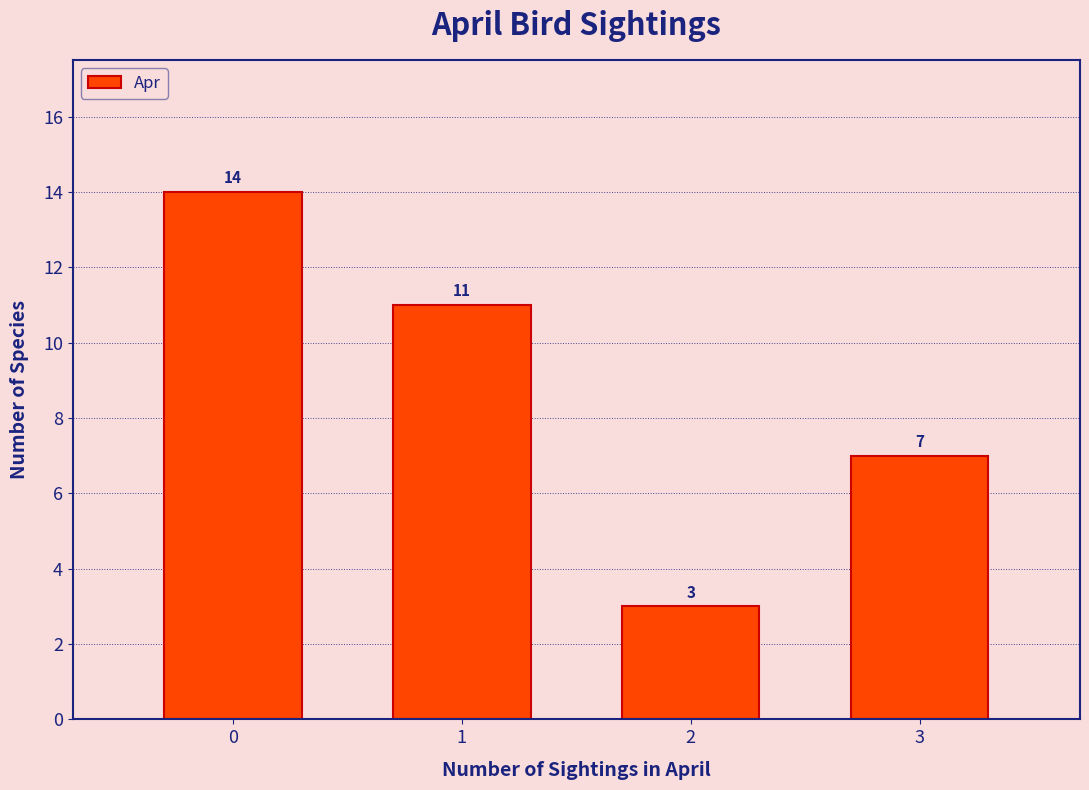

Reading right to left, list all the values displayed in this chart.

3=7	2=3	1=11	0=14